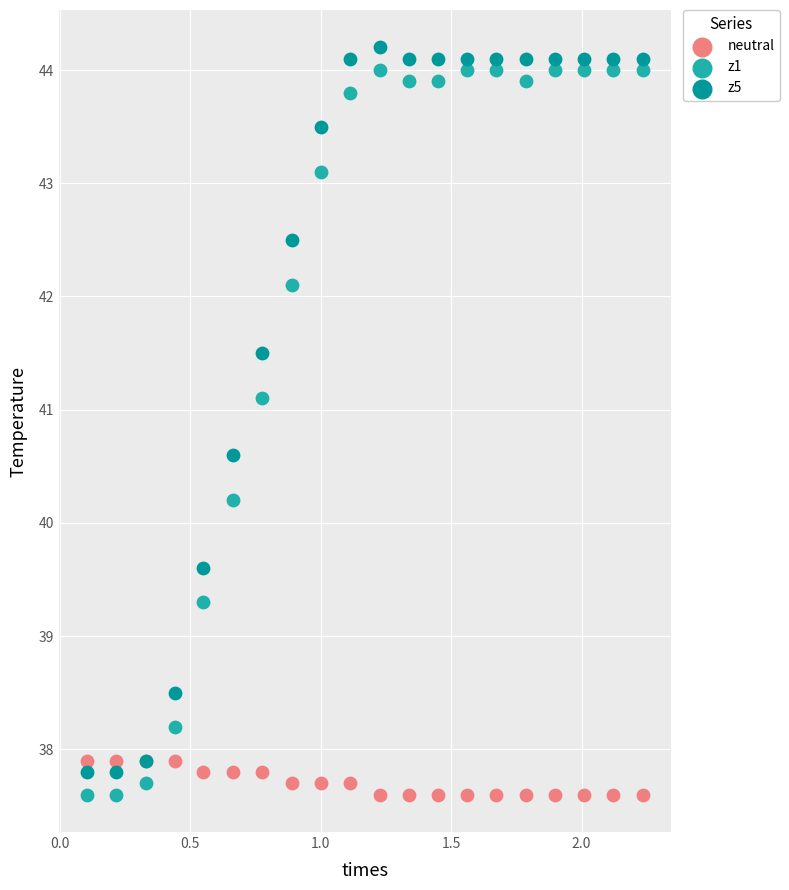

What is the X range (max minus min) for the scatter plot?

2.1